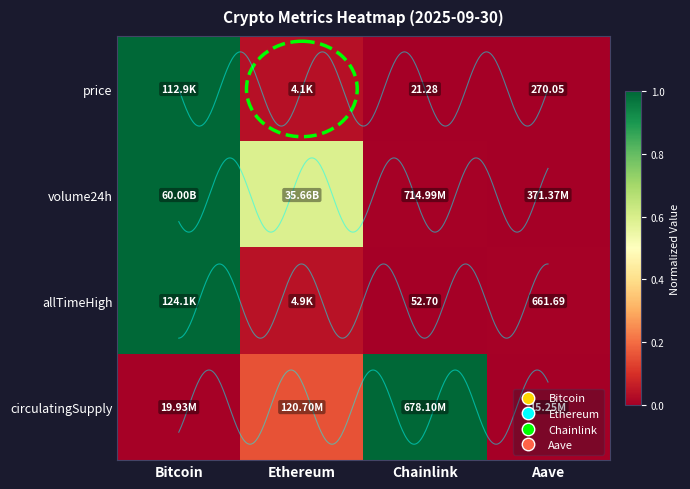

How many series are shown in this chart?

4